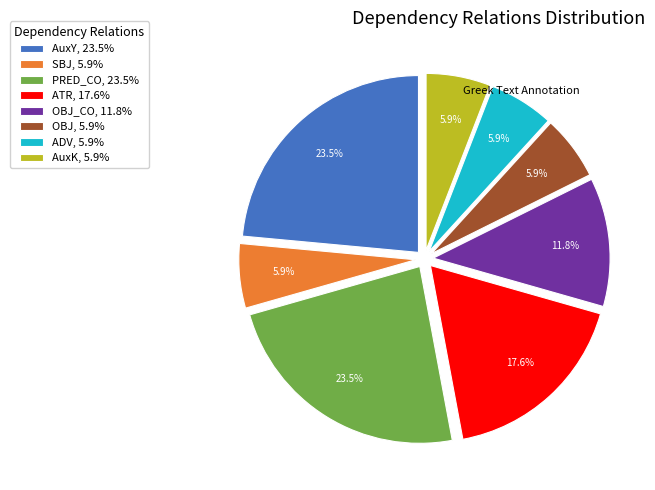

Does ATR, 17.6% account for over 50% of the chart?

No